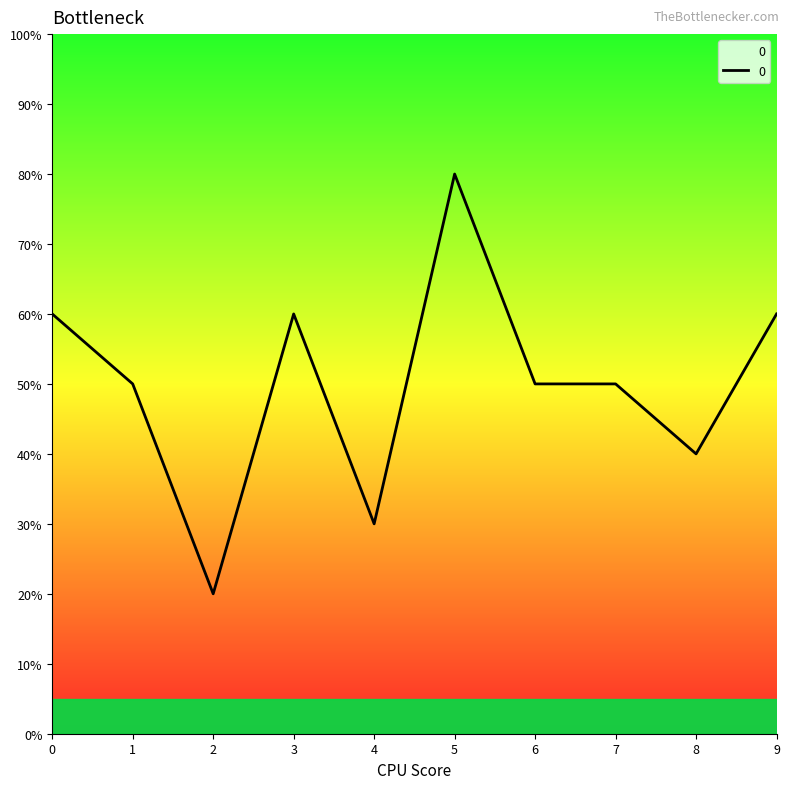

How many lines are shown in the chart?

1